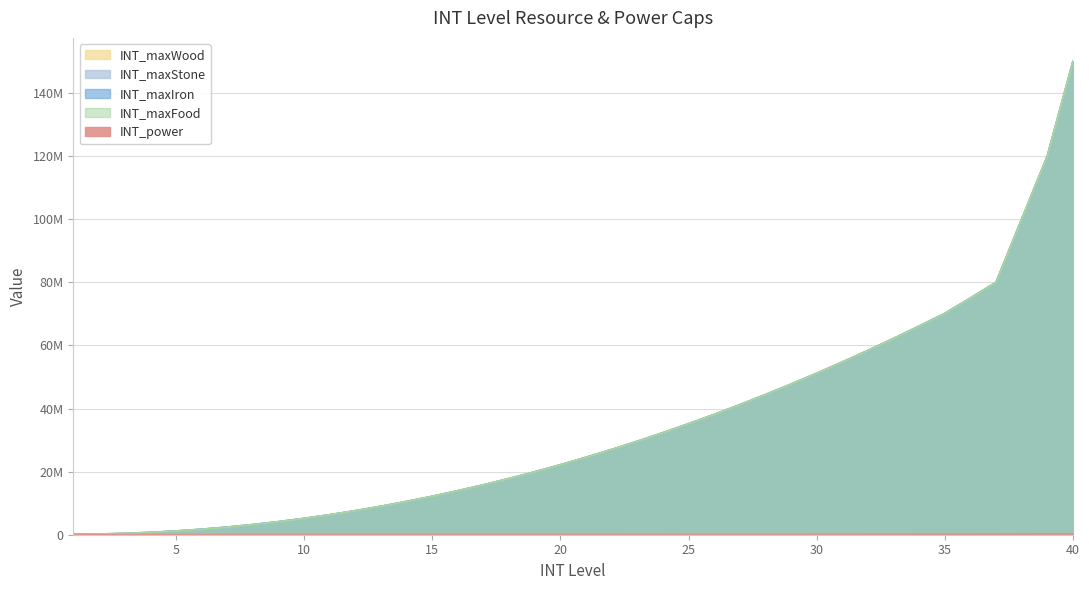

What is the maximum value for INT_maxFood?

150000000